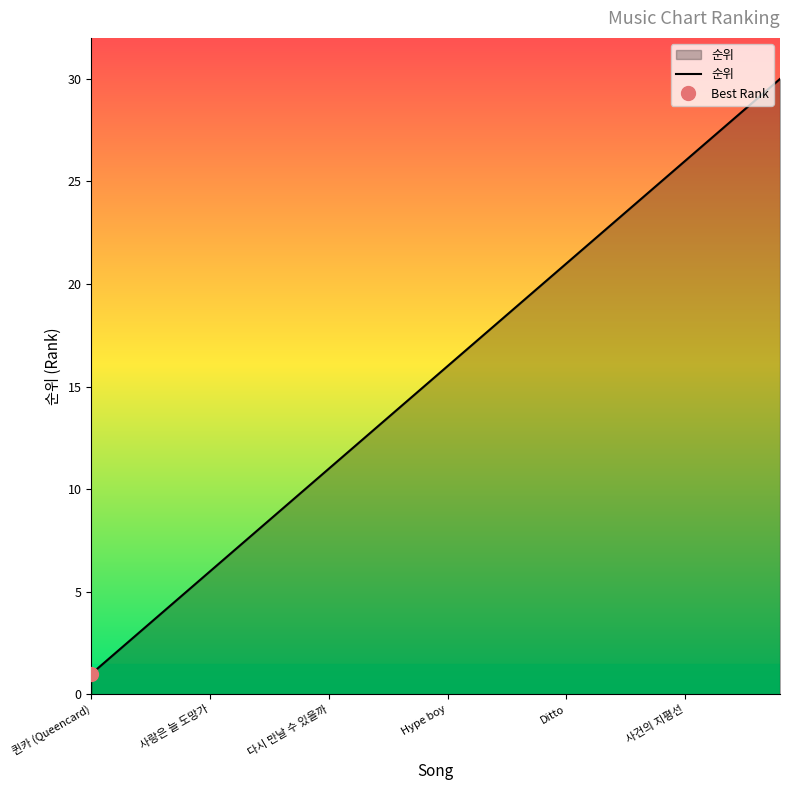

Reading left to right, transcribe all the data shown in this chart.

퀸카 (Queencard)=1	Spicy=2	I AM=3	UNFORGIVEN=4	Kitsch=5	사랑은 늘 도망가=6	손오공=7	우리들의 블루스=8	꽃=9	London Boy=10	다시 만날 수 있을까=11	Polaroid=12	이제 나만 믿어요=13	무지개=14	Cupid=15	Hype boy=16	아버지=17	A bientot=18	손이 참 곱던 그대=19	사랑해 진짜=20	Ditto=21	연애편지=22	인생찬가=23	이브 프시케=24	보금자리=25	사건의 지평선=26	심 (心)=27	I Don't Think=28	Teddy Bear=29	Dangerously=30